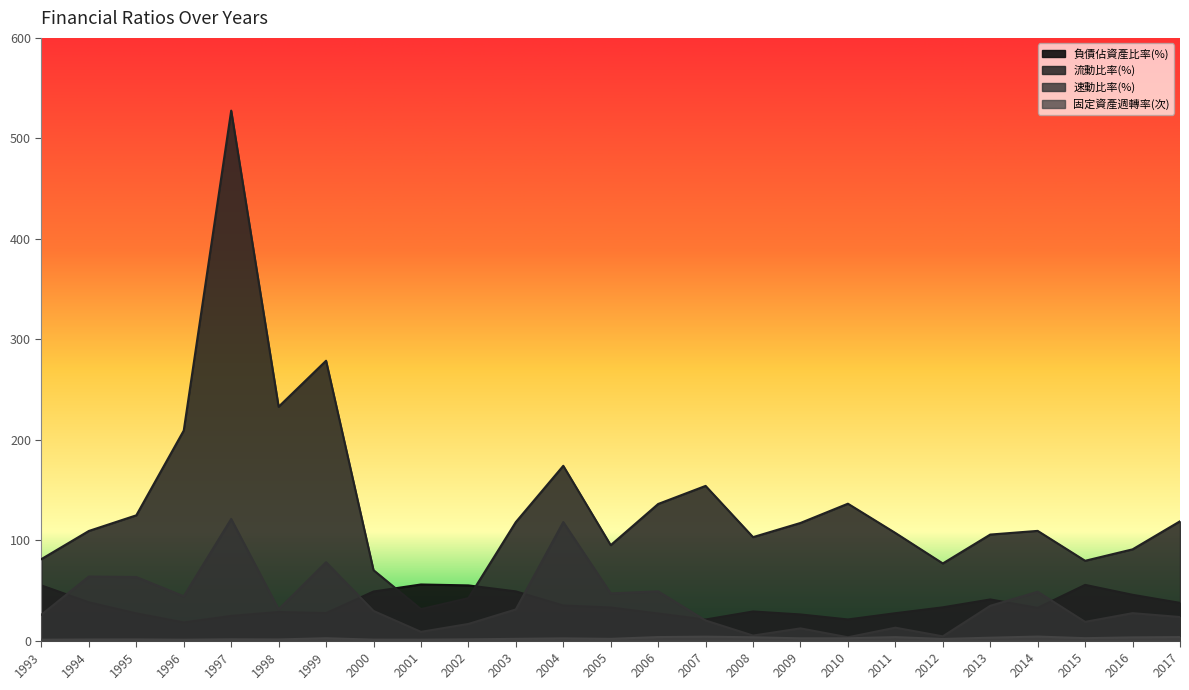

What is the total value across all series at 2005?

176.7